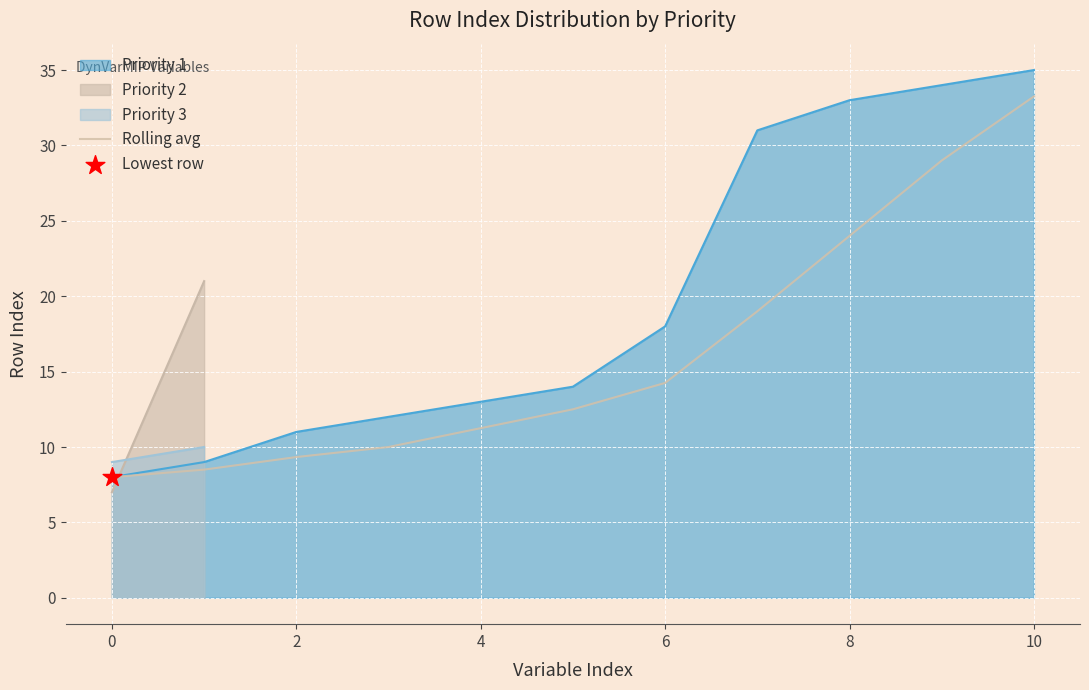

What is the maximum value for Priority 1?

35.0